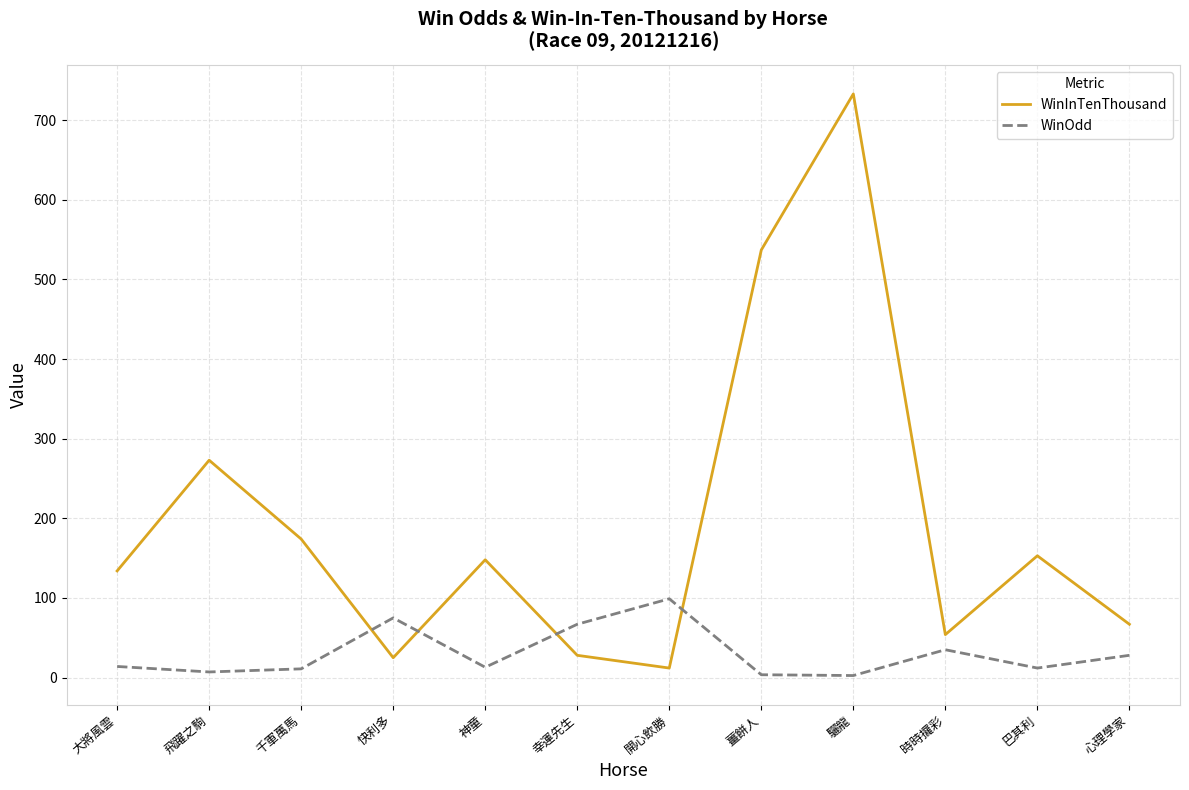

Which series has the largest total across all categories?

WinInTenThousand